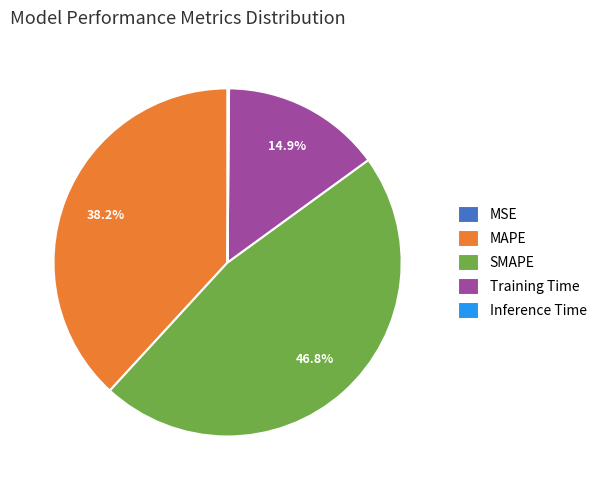

To the nearest percent, what is the difference between the largest and smallest slice percentages?

47%